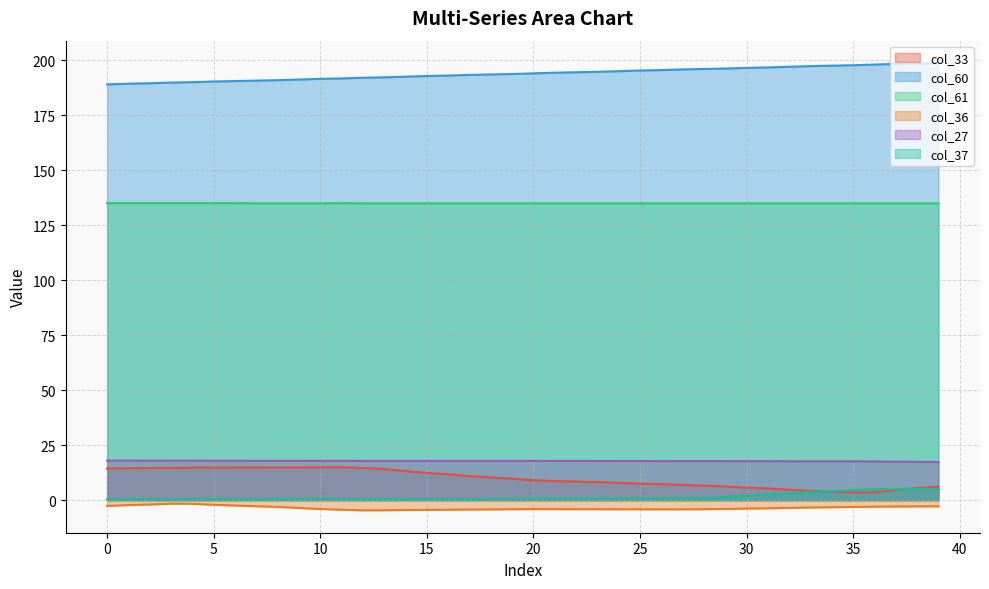

What is the greatest value displayed?

198.8